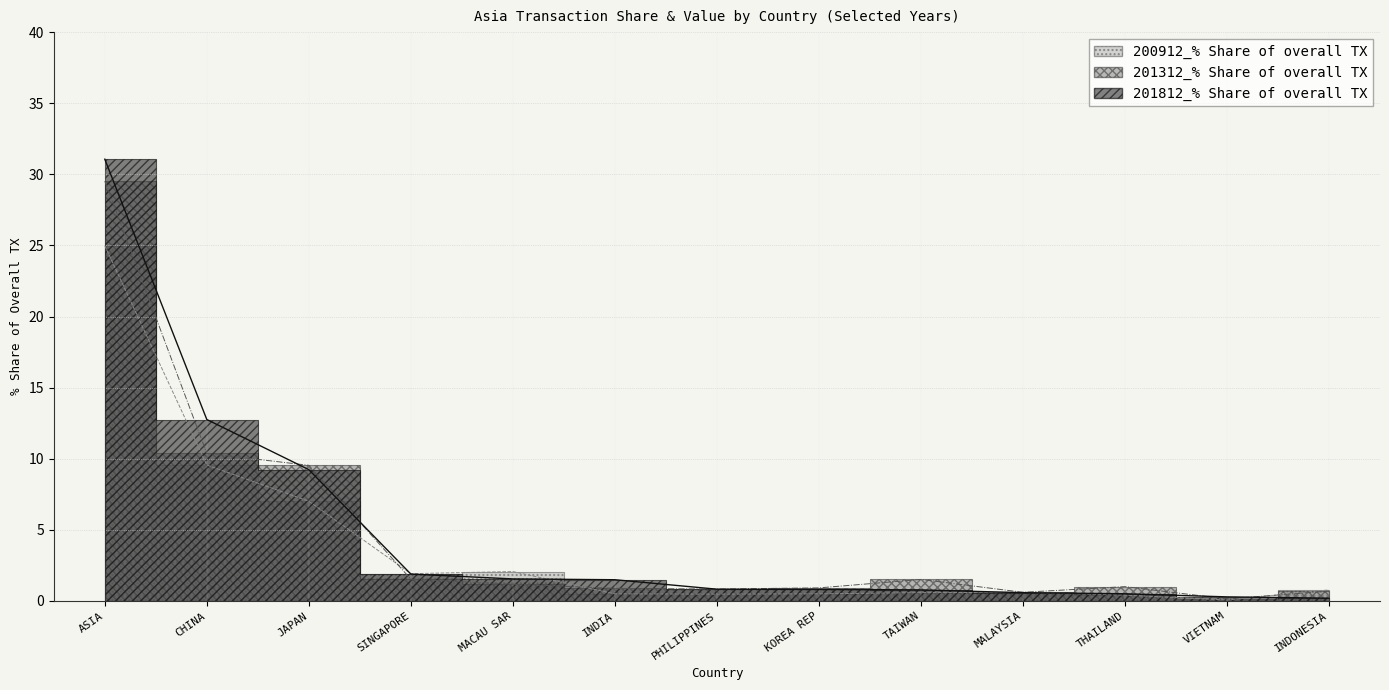

Which series has the largest total across all categories?

201812_% Share of overall TX